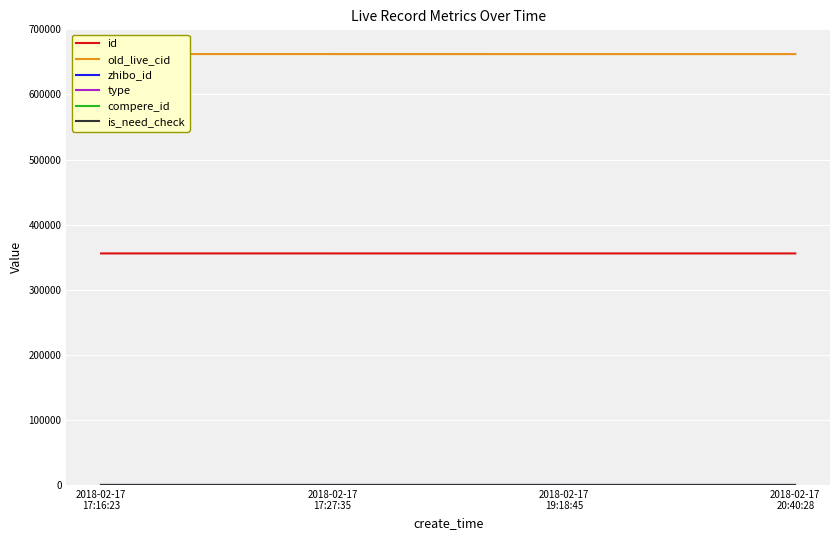

Which series changed the most between 2018-02-17
17:16:23 and 2018-02-17
20:40:28?

old_live_cid